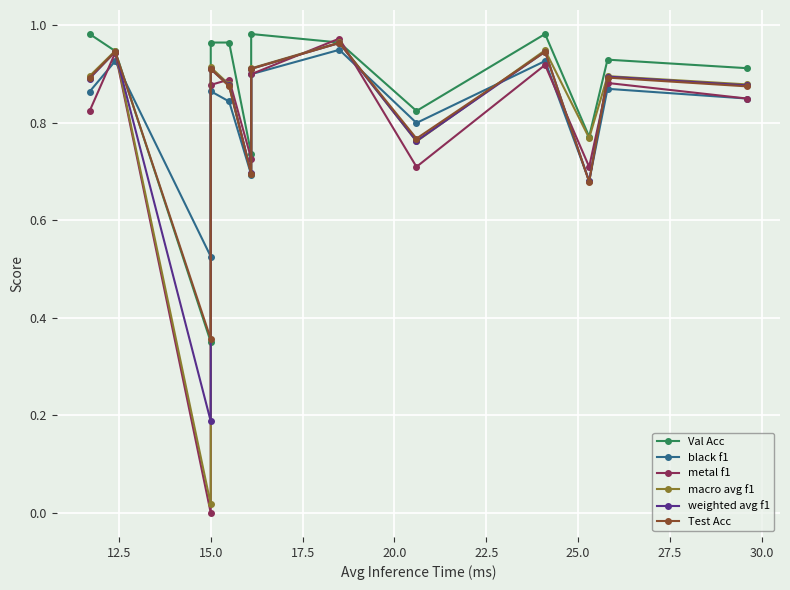

Reading left to right, list all the values displayed in this chart.

Val Acc: 1.0	0.9	0.4	1.0	1.0	0.7	1.0	1.0	0.8	1.0	0.8	0.9	0.9
black f1: 0.9	0.9	0.5	0.9	0.8	0.7	0.9	0.9	0.8	0.9	0.7	0.9	0.8
metal f1: 0.8	0.9	0.0	0.9	0.9	0.7	0.9	1.0	0.7	0.9	0.7	0.9	0.8
macro avg f1: 0.9	0.9	0.0	0.9	0.9	0.7	0.9	1.0	0.8	0.9	0.8	0.9	0.9
weighted avg f1: 0.9	0.9	0.2	0.9	0.9	0.7	0.9	1.0	0.8	0.9	0.7	0.9	0.9
Test Acc: 0.9	0.9	0.4	0.9	0.9	0.7	0.9	1.0	0.8	0.9	0.7	0.9	0.9